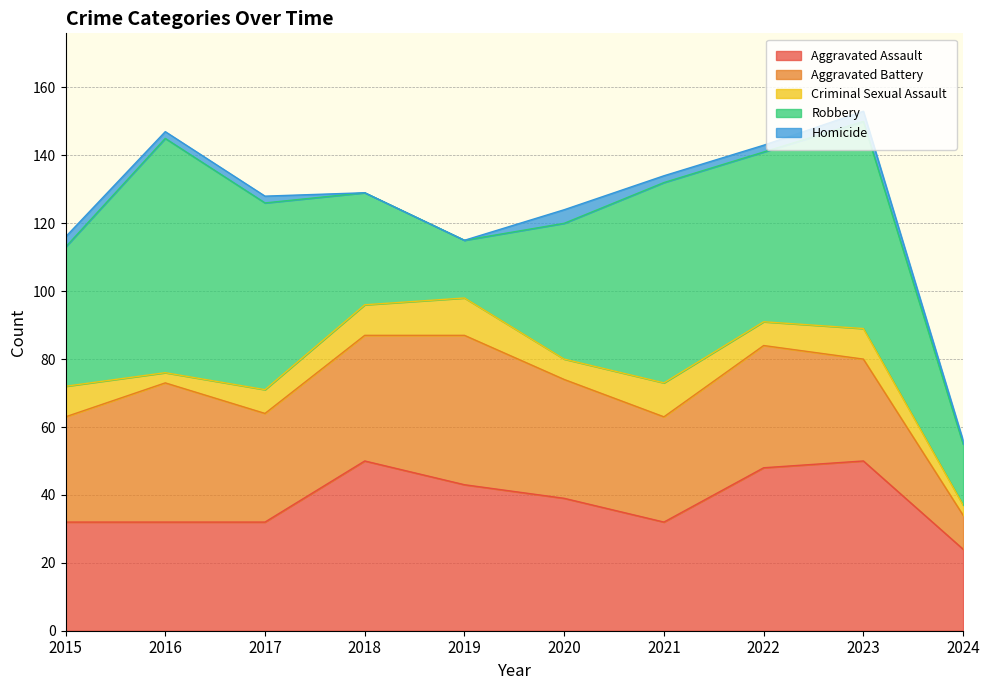

At which label does Criminal Sexual Assault reach its minimum?

2016